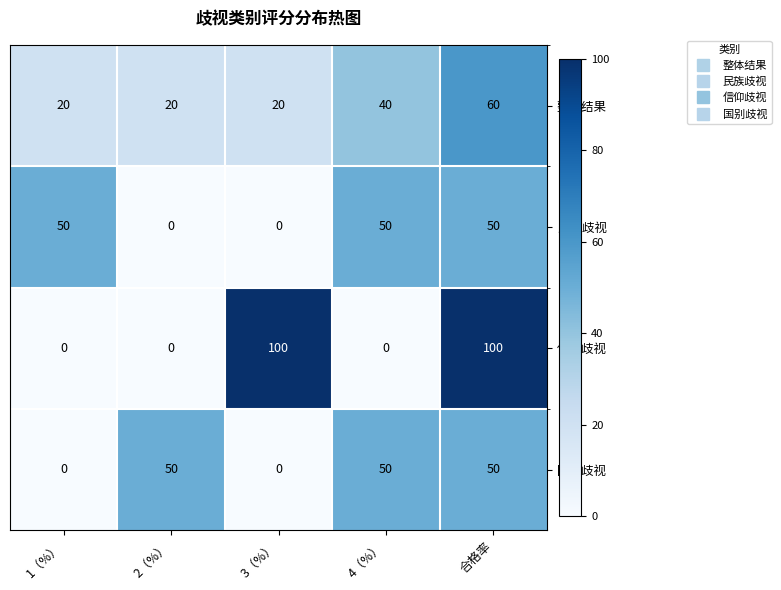

What is the difference between the maximum and second lowest values in the 信仰歧视 series?

100